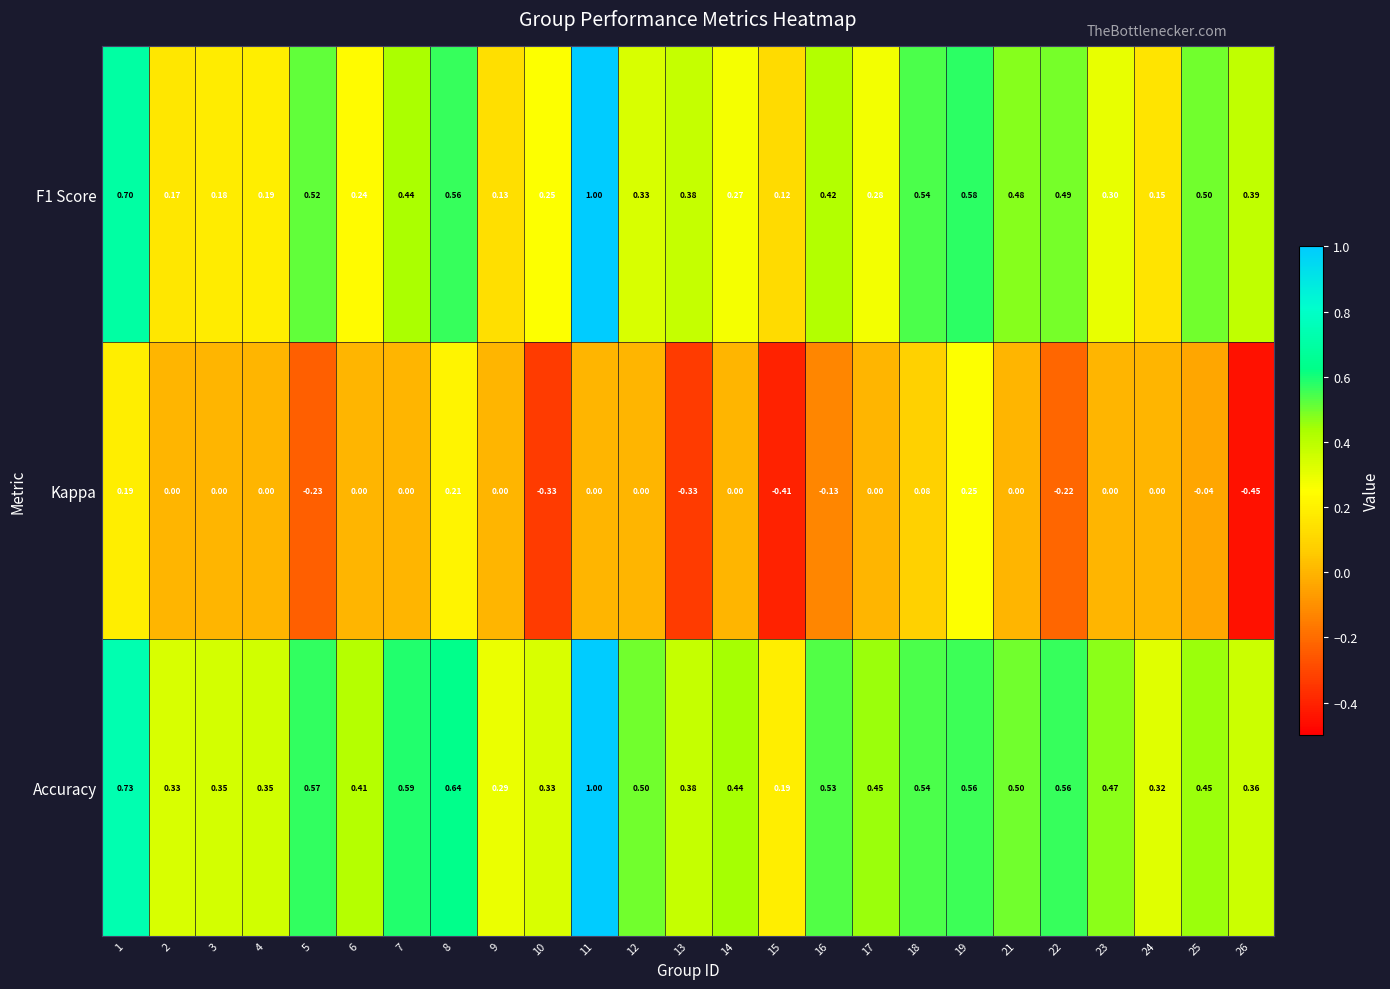

Which series changed the most between 6 and 15?

Kappa